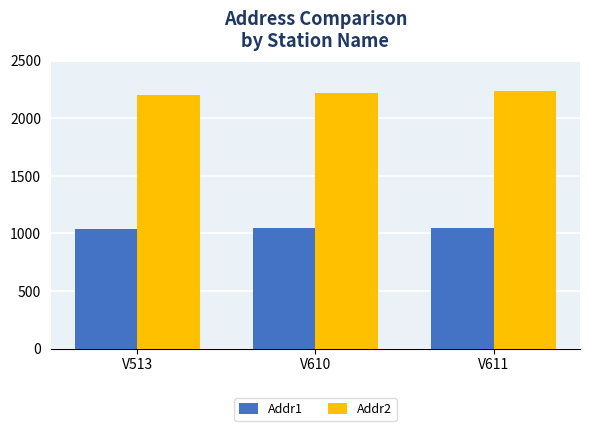

At how many categories does at least one series exceed 1162?

3